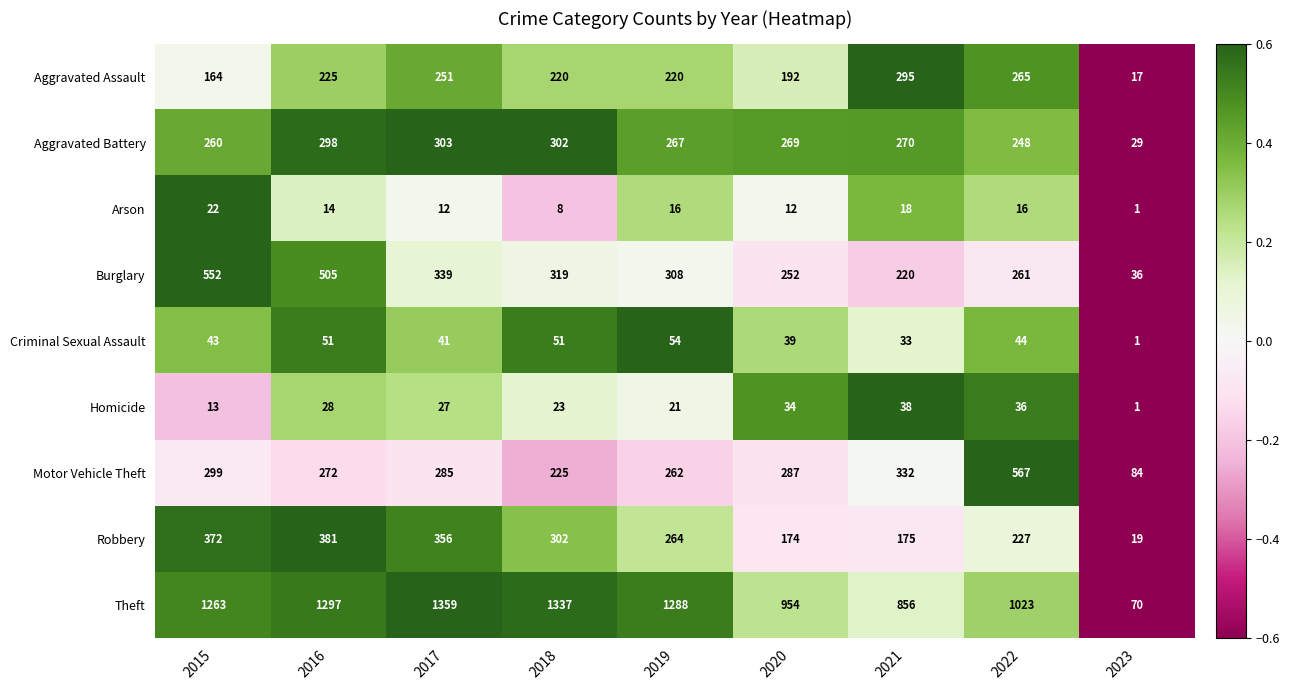

Which series has the largest total across all categories?

Theft